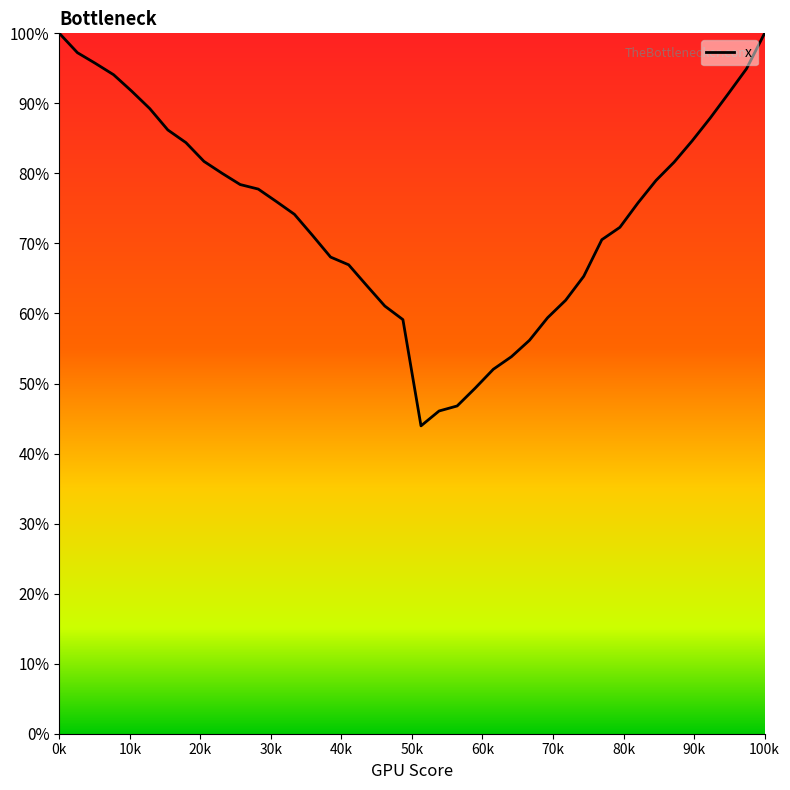

Is this an area chart (filled region under the line)?

No